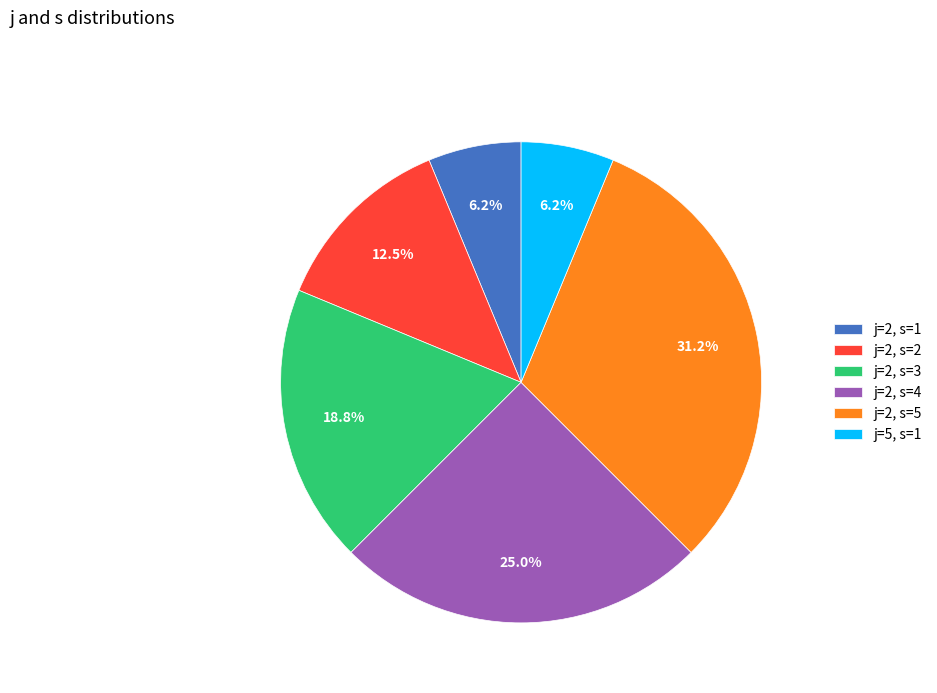

To the nearest percent, what is the combined percentage of j=2, s=1 and j=2, s=2?

19%